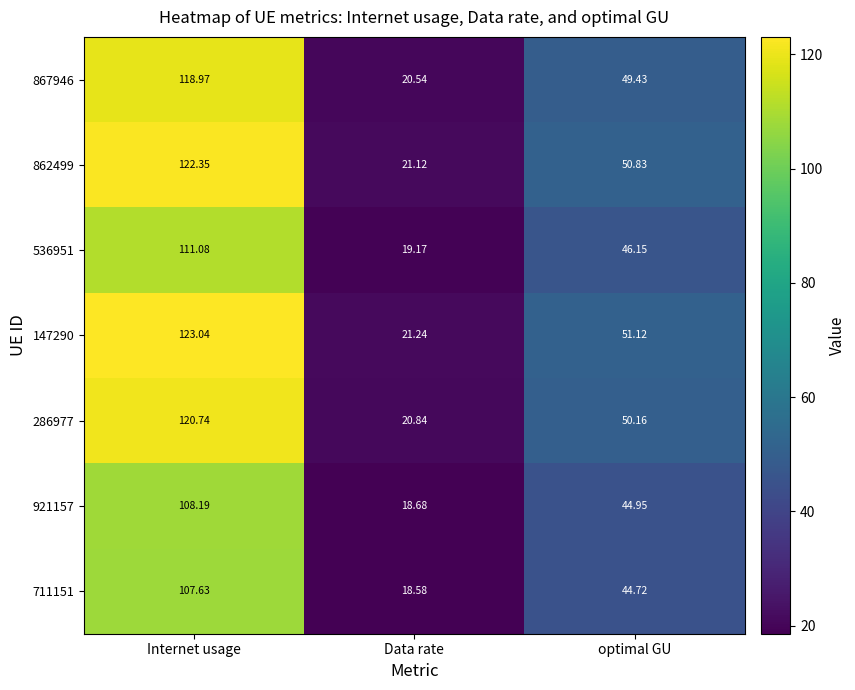

At which label is 536951 closest to 65?

optimal GU